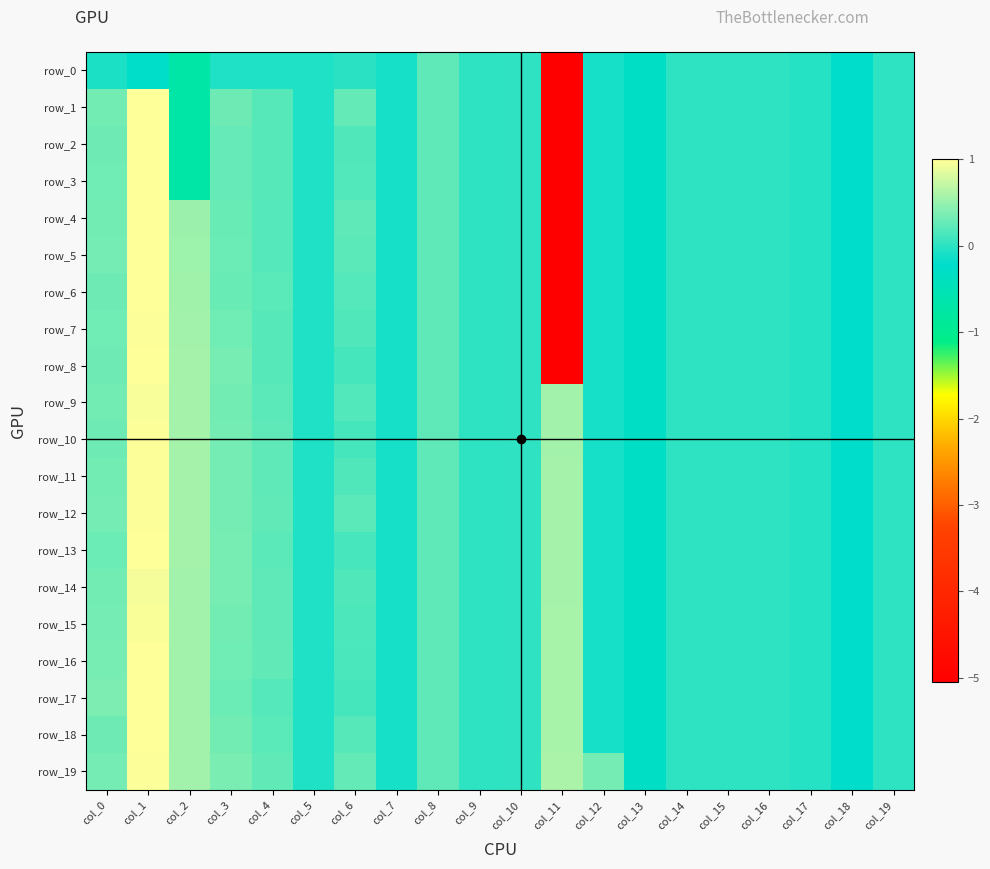

Which series changed the most between col_1 and col_16?

row_1